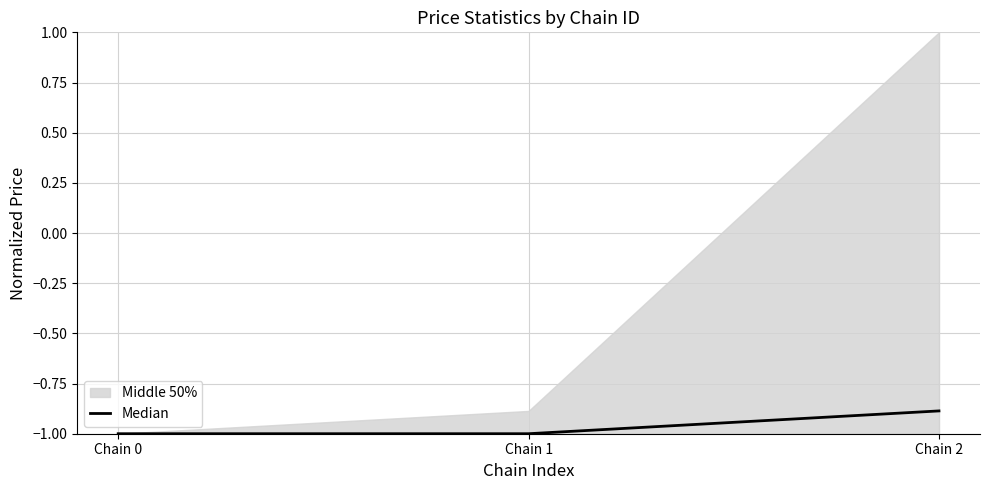

Does the chart have visible grid lines?

Yes